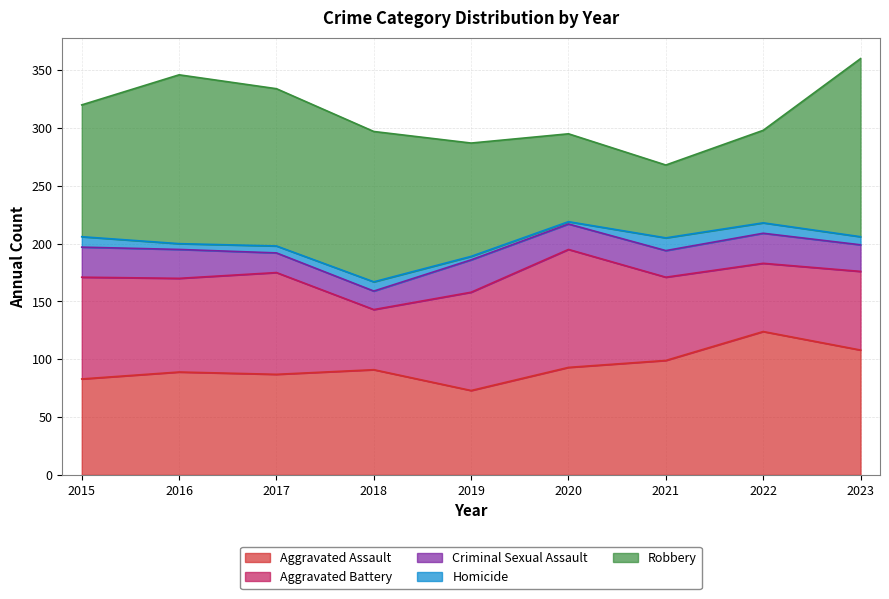

The value of Robbery at 2020 is 76. True or false?

True